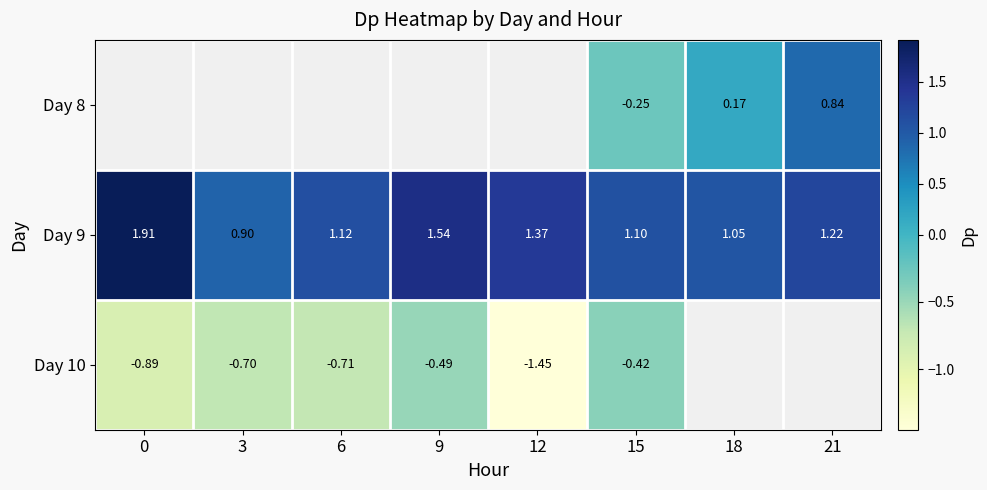

The Day 9 series shows 1.5 at 9. True or false?

True